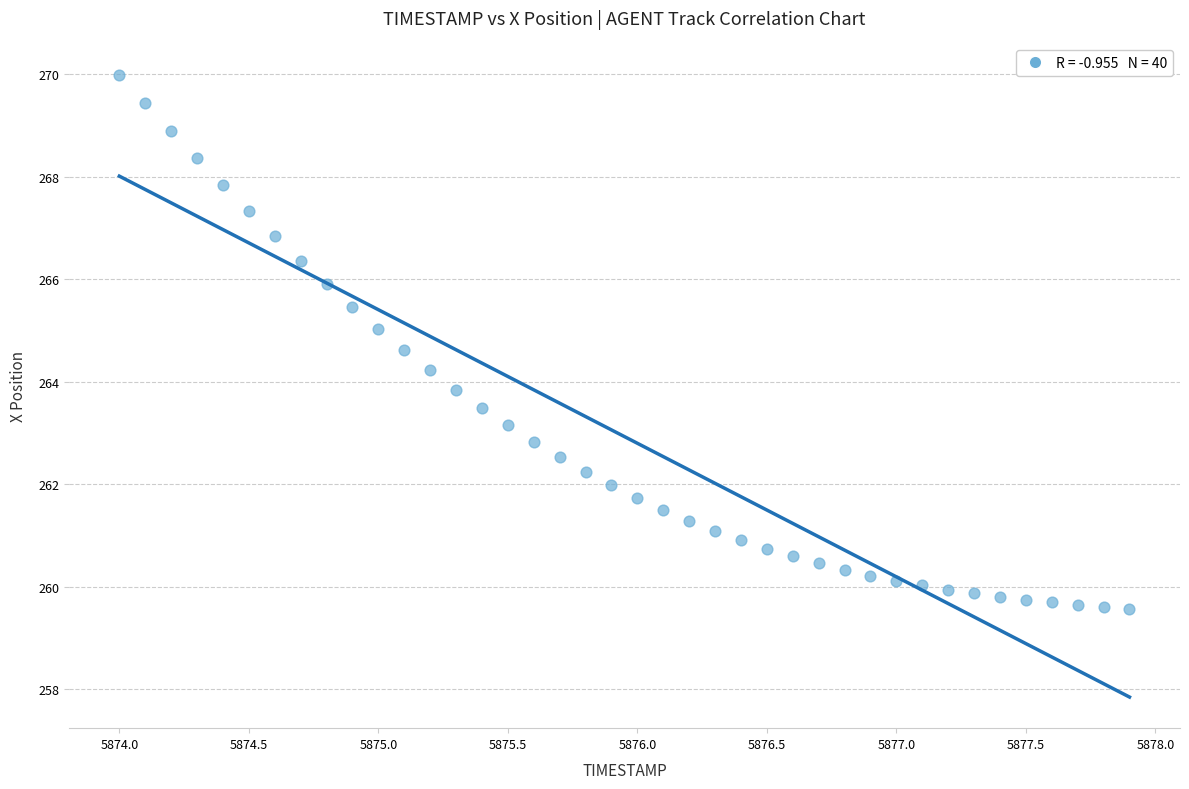

What is the range of Y values (max minus min)?

10.4